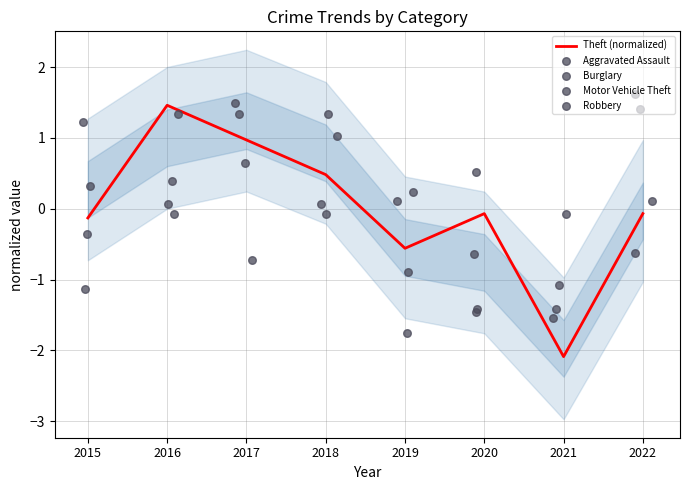

Which series contains the lowest Y value?

Theft (normalized)